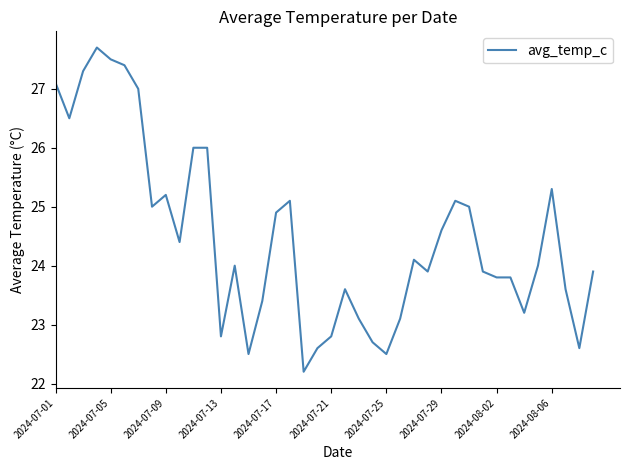

What is the difference between the maximum and minimum values?

5.5